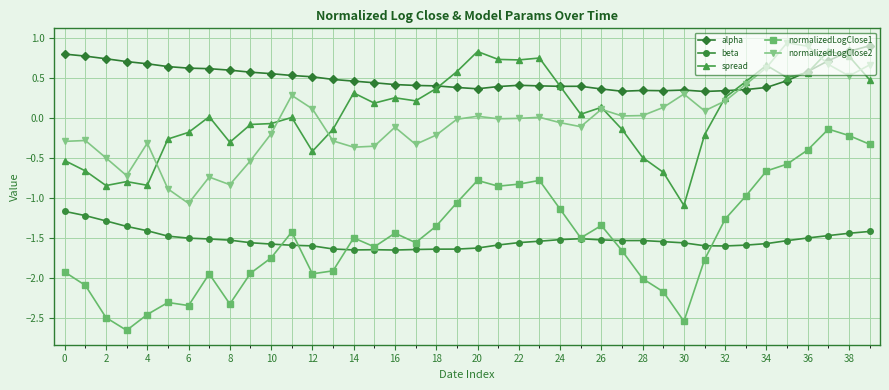

Which series has the largest range (max minus min)?

normalizedLogClose1